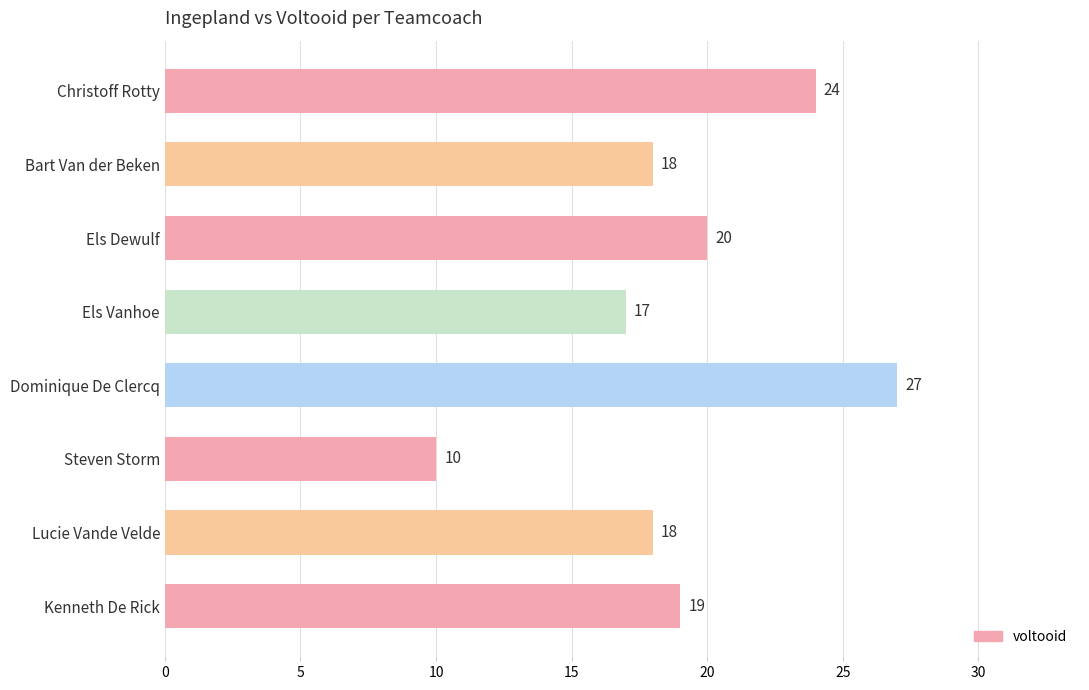

True or false: the data shows 15 at Steven Storm.

False